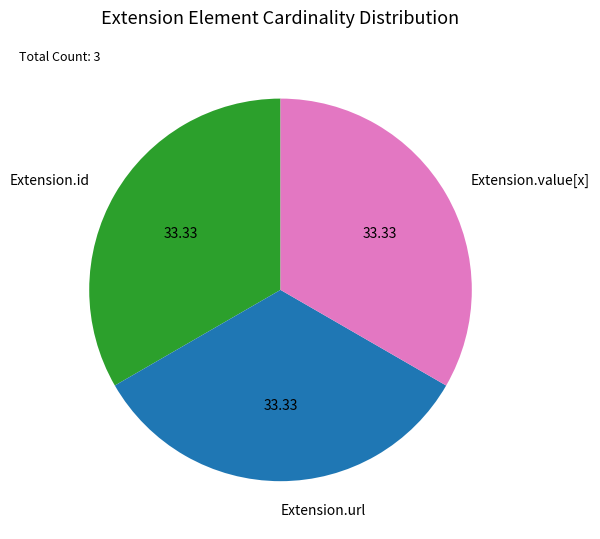

What is the ratio of the value at Extension.url to the value at Extension.value[x]?

1.0